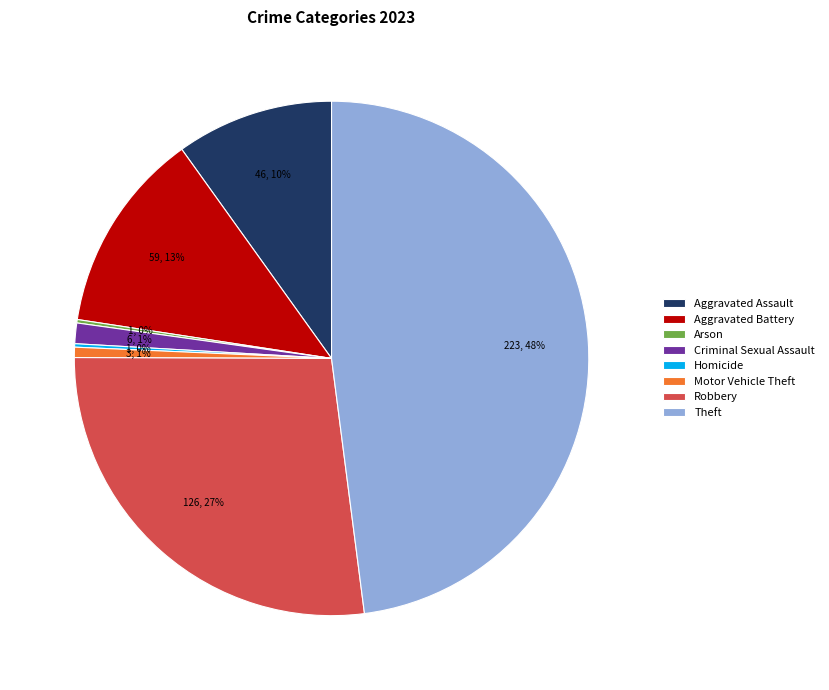

True or false: Criminal Sexual Assault accounts for 1% of the total.

True